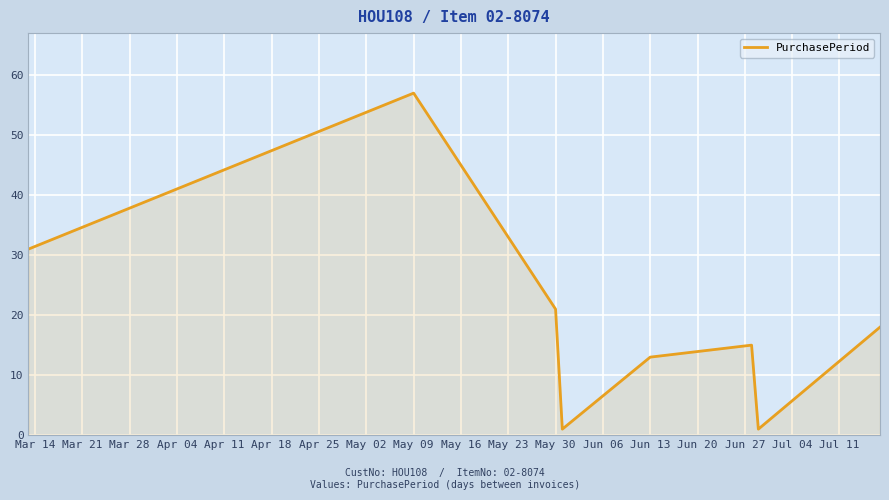

How many interior local valleys (lower than both neighbors) does the data have?

2